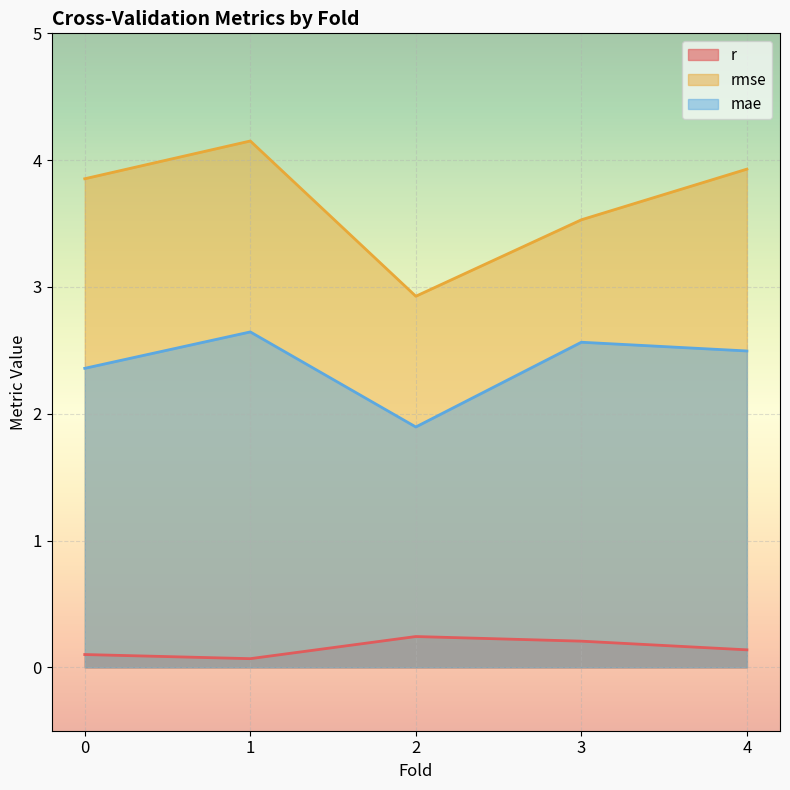

What is the maximum value shown in the chart?

4.2